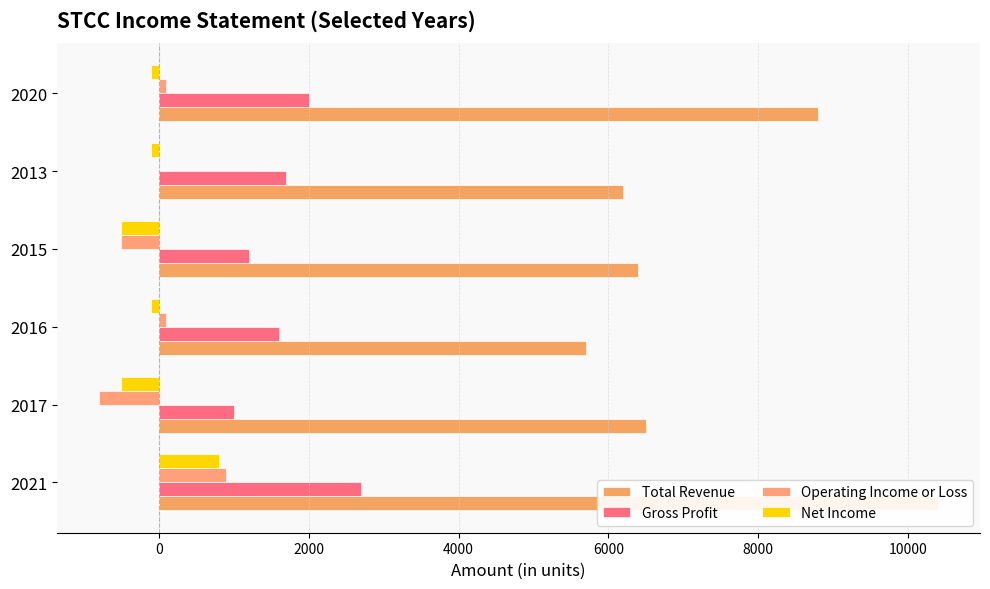

How many data points in Operating Income or Loss are above 100?

1